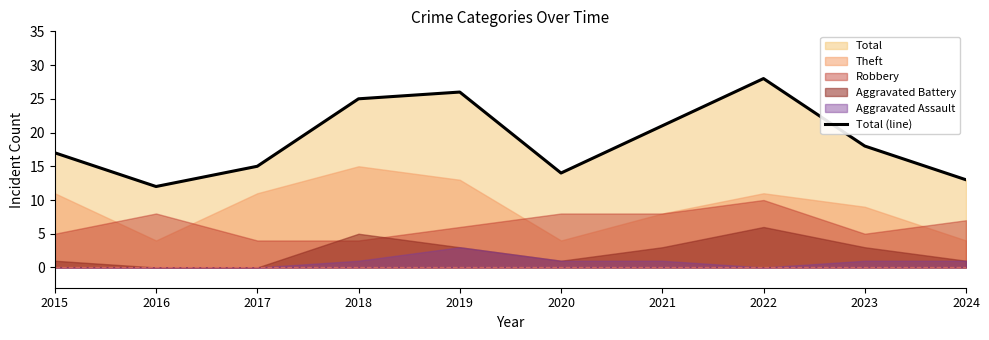

The value at 2015 is 27. True or false?

False